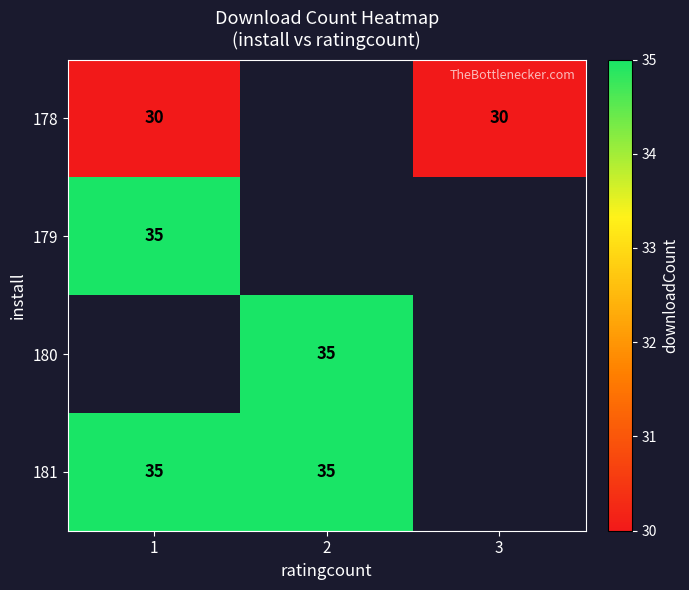

Which label corresponds to the largest value in the chart?

1